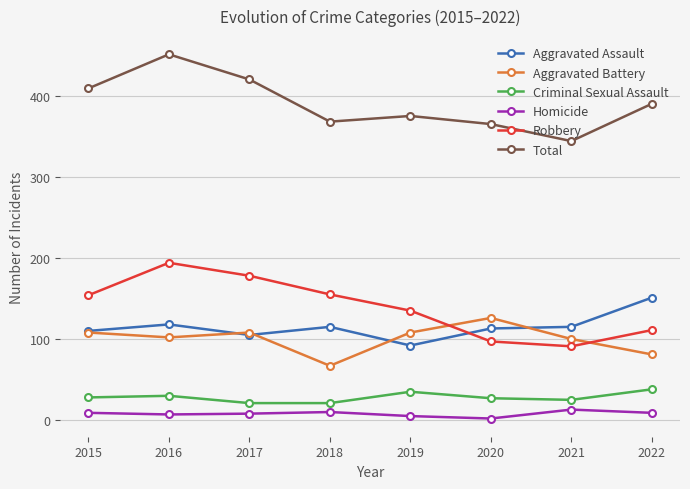

True or false: Homicide has a value of 10 at 2018.

True